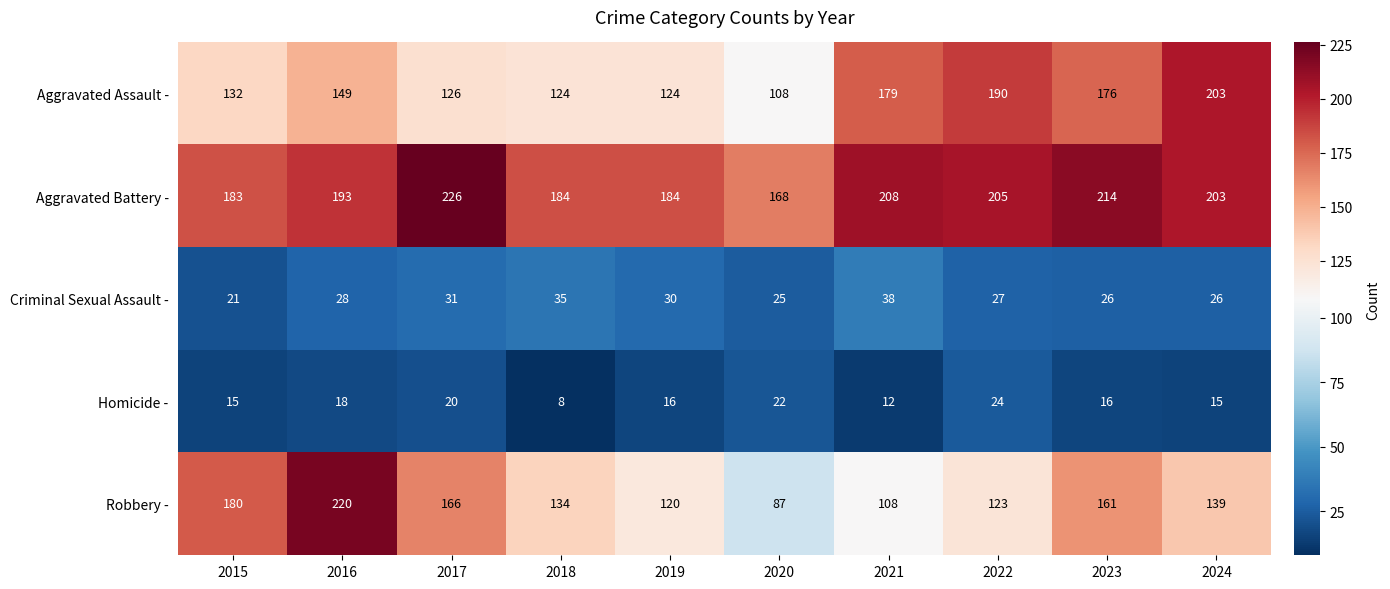

What is the total value across all series at 2020?

410